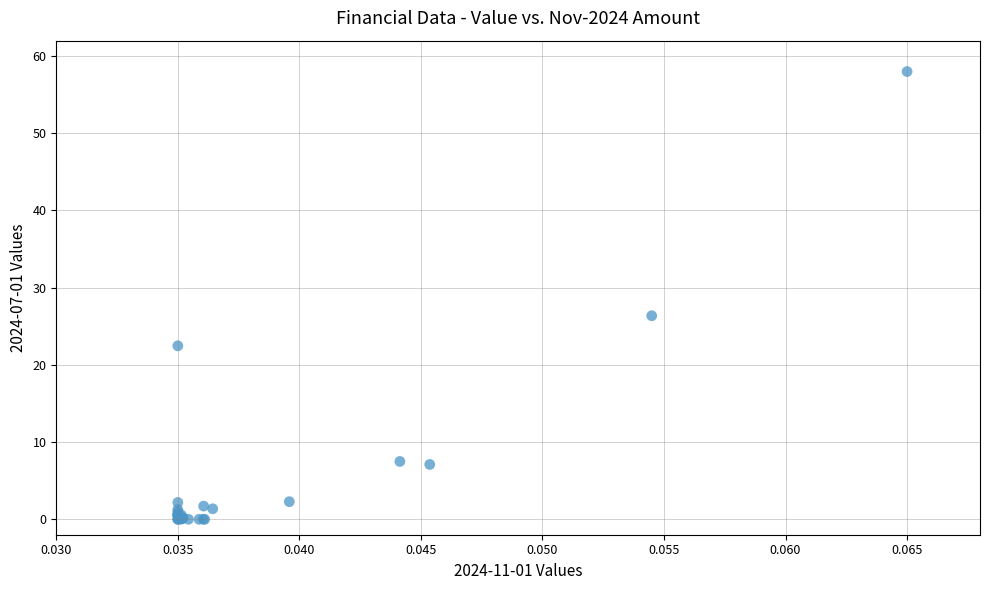

What Y value in the scatter plot is closest to 29?

26.4